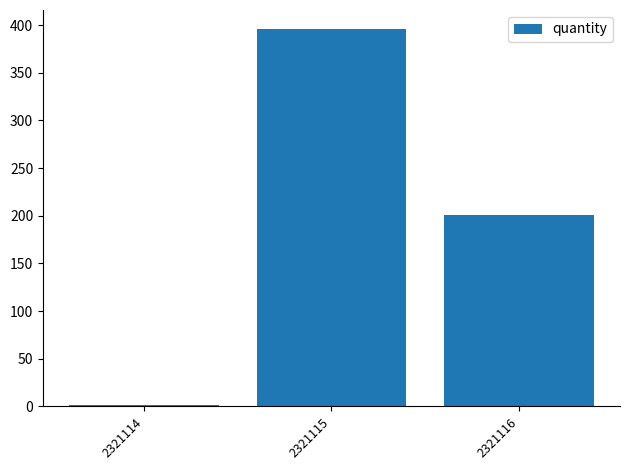

What is the average value?

199